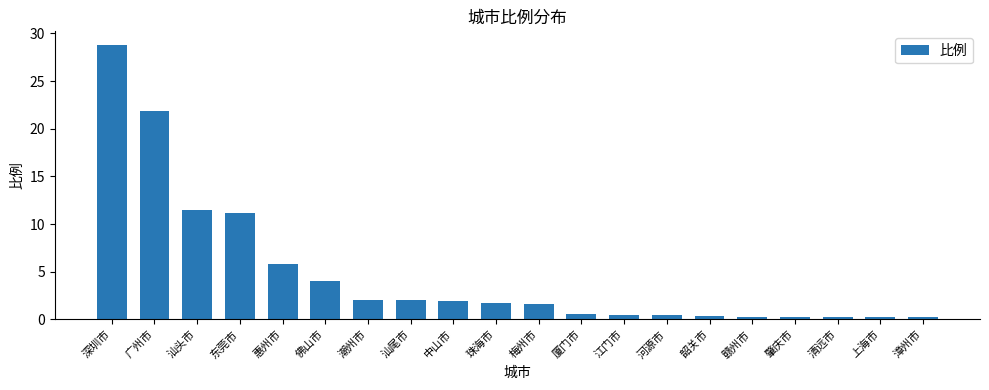

What is the maximum value shown in the chart?

28.8